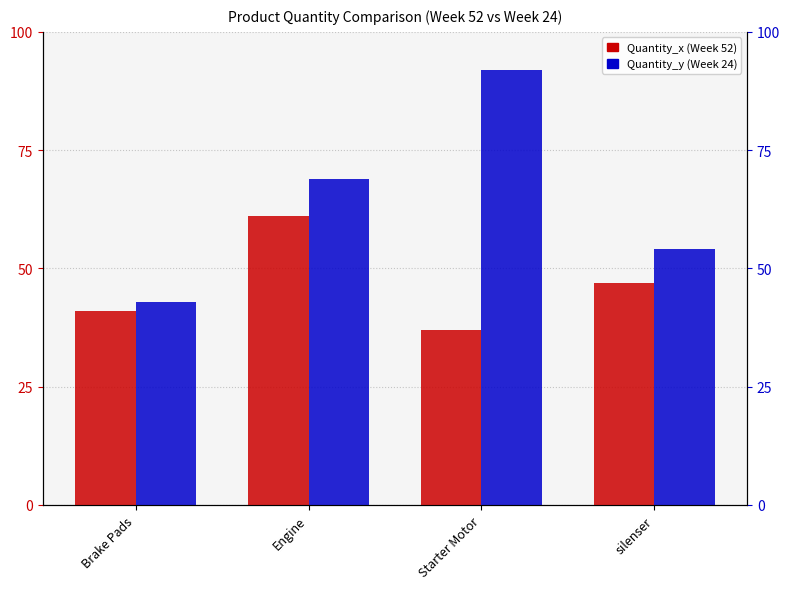

What is the label of the 2nd bar from the right?

Starter Motor